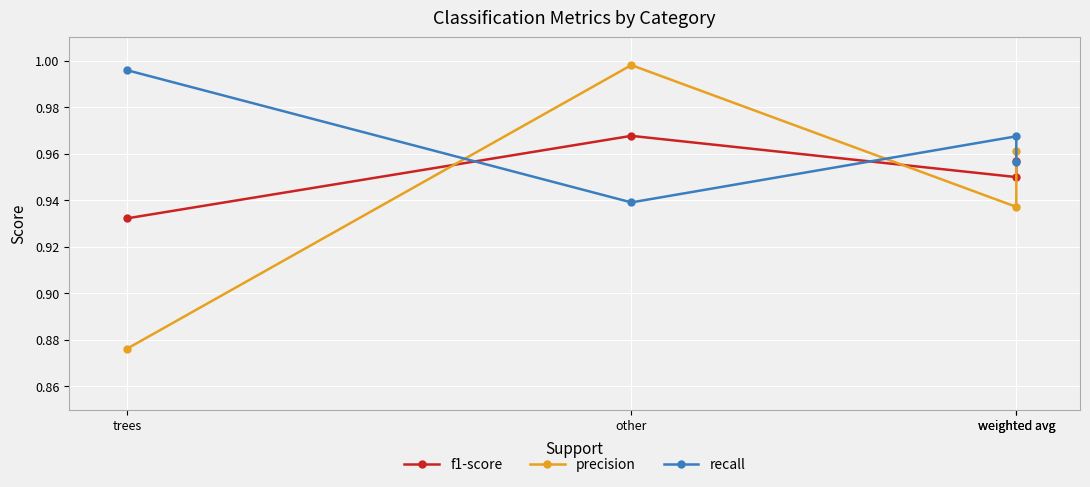

Reading left to right, extract all data points from this chart.

f1-score: 0.9	1.0	0.9	1.0
precision: 0.9	1.0	0.9	1.0
recall: 1.0	0.9	1.0	1.0